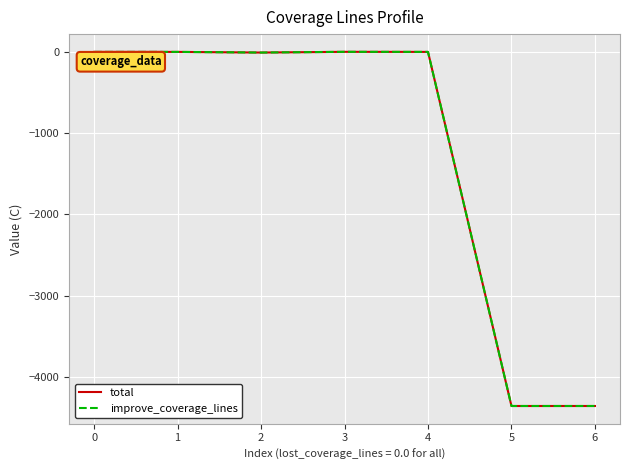

True or false: improve_coverage_lines and total cross at least once.

False